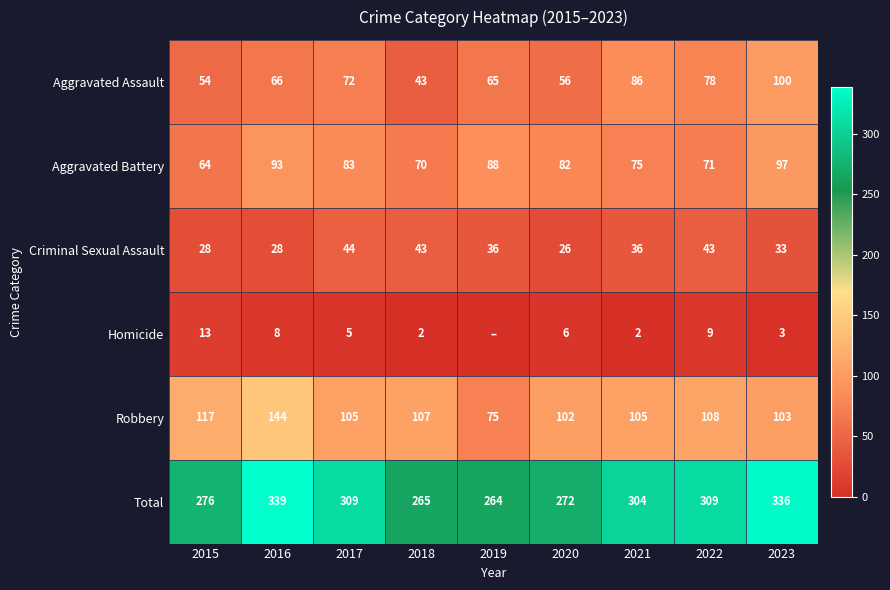

Which category has the highest value across all series?

2016